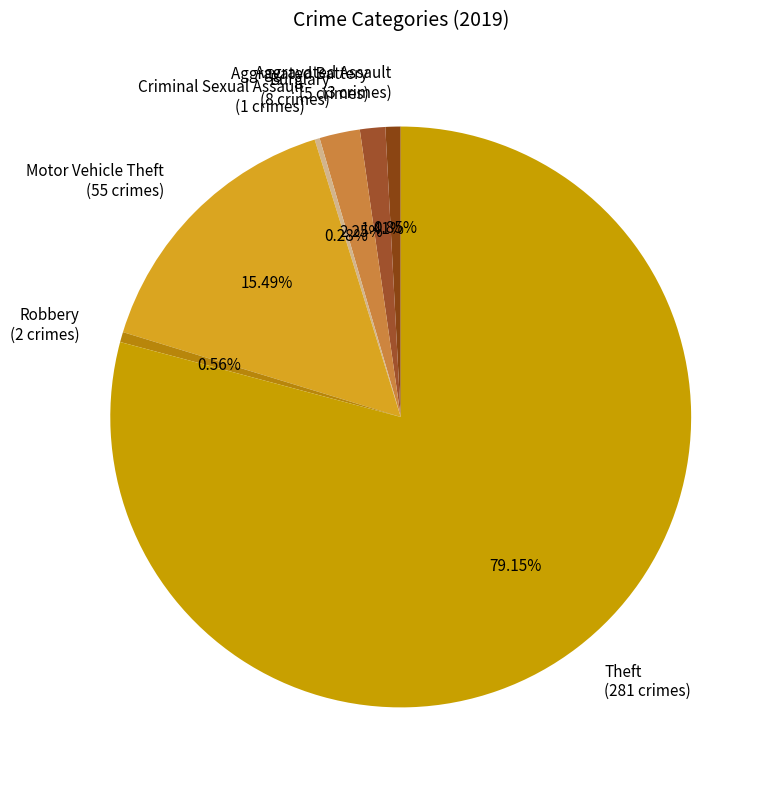

How many segments does this pie chart have?

7